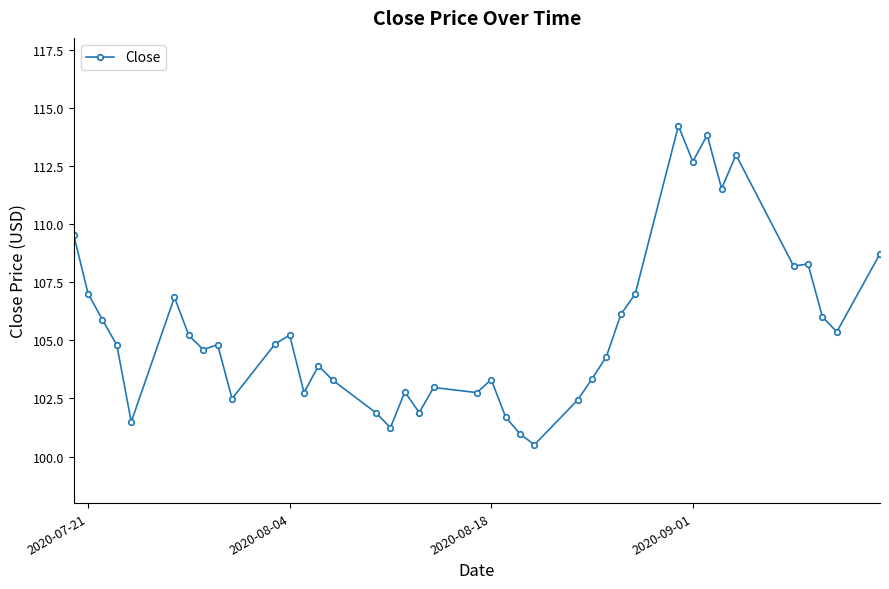

What is the average value?

105.4